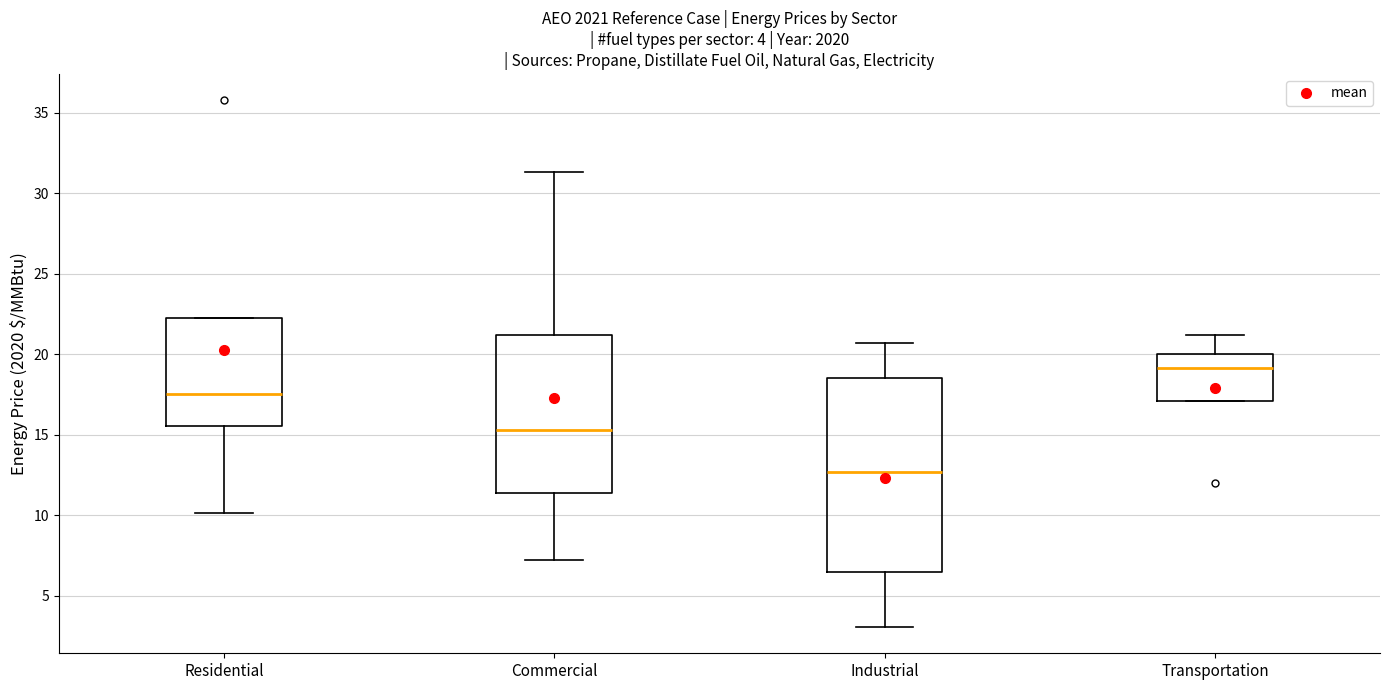

Which box has the highest median line?

Transportation